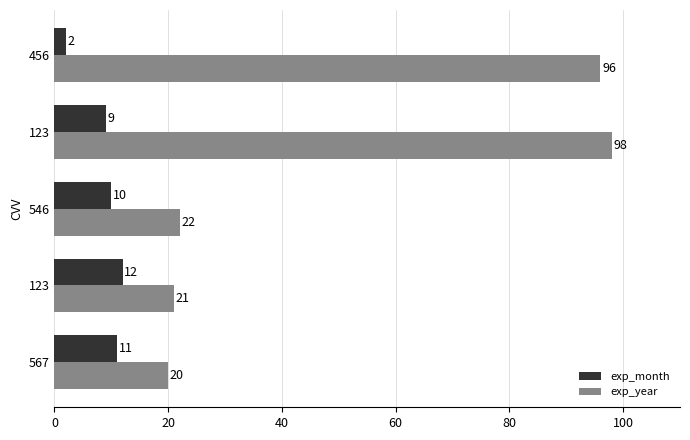

How many categories are shown in the chart?

5